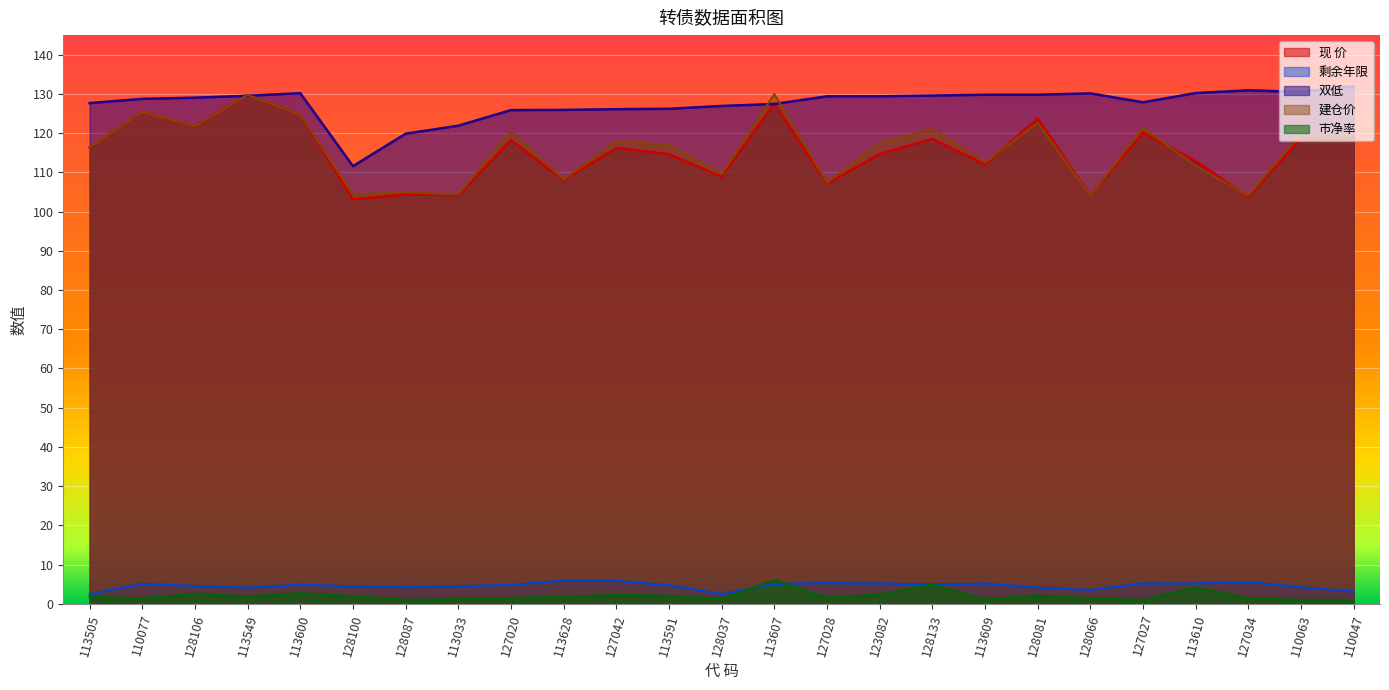

Reading left to right, transcribe all the data shown in this chart.

现 价: 113505=116.3	110077=125.5	128106=121.8	113549=129.7	113600=124.7	128100=103.1	128087=104.4	113033=104.2	127020=118.2	113628=108.0	127042=116.2	113591=114.6	128037=108.9	113607=127.5	127028=107.1	123082=114.7	128133=118.5	113609=112.0	128081=123.7	128066=104.1	127027=120.1	113610=112.9	127034=103.8	110063=118.7	110047=118.7
剩余年限: 113505=2.4	110077=5.1	128106=4.5	113549=4.1	113600=4.9	128100=4.4	128087=4.2	113033=4.5	127020=4.8	113628=5.9	127042=5.9	113591=4.8	128037=2.5	113607=5.1	127028=5.3	123082=5.2	128133=5.0	113609=5.2	128081=4.1	128066=3.6	127027=5.2	113610=5.2	127034=5.6	110063=4.2	110047=3.1
双低: 113505=127.7	110077=128.7	128106=129.1	113549=129.5	113600=130.2	128100=111.6	128087=119.9	113033=121.9	127020=125.9	113628=125.9	127042=126.1	113591=126.2	128037=126.9	113607=127.4	127028=129.4	123082=129.4	128133=129.6	113609=129.8	128081=129.8	128066=130.1	127027=127.9	113610=130.2	127034=130.9	110063=130.5	110047=132.0
建仓价: 113505=116.3	110077=125.5	128106=121.8	113549=129.7	113600=124.7	128100=104.3	128087=104.9	113033=104.3	127020=120.4	113628=108.2	127042=117.8	113591=117.1	128037=109.5	113607=130.0	127028=107.4	123082=117.4	128133=121.1	113609=112.5	128081=122.7	128066=104.0	127027=121.3	113610=111.7	127034=104.1	110063=119.9	110047=119.3
市净率: 113505=1.8	110077=1.4	128106=2.6	113549=1.9	113600=2.7	128100=1.9	128087=1.0	113033=1.2	127020=1.4	113628=1.8	127042=2.3	113591=2.0	128037=1.2	113607=6.0	127028=1.6	123082=2.4	128133=4.9	113609=1.1	128081=2.1	128066=1.4	127027=1.0	113610=4.2	127034=1.4	110063=1.0	110047=1.0